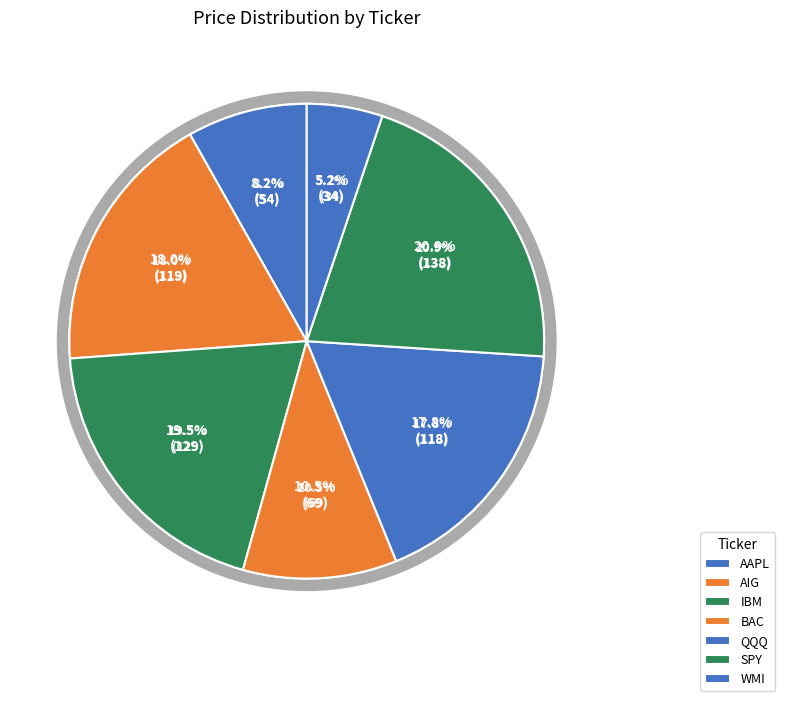

Which category has the smallest portion of the pie?

WMI